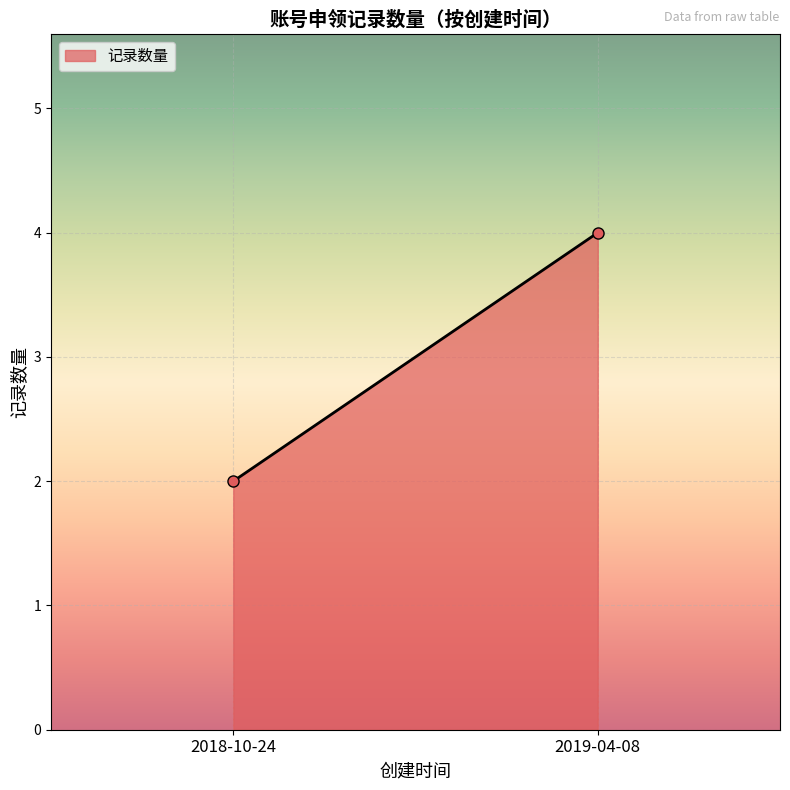

What is the average value?

3